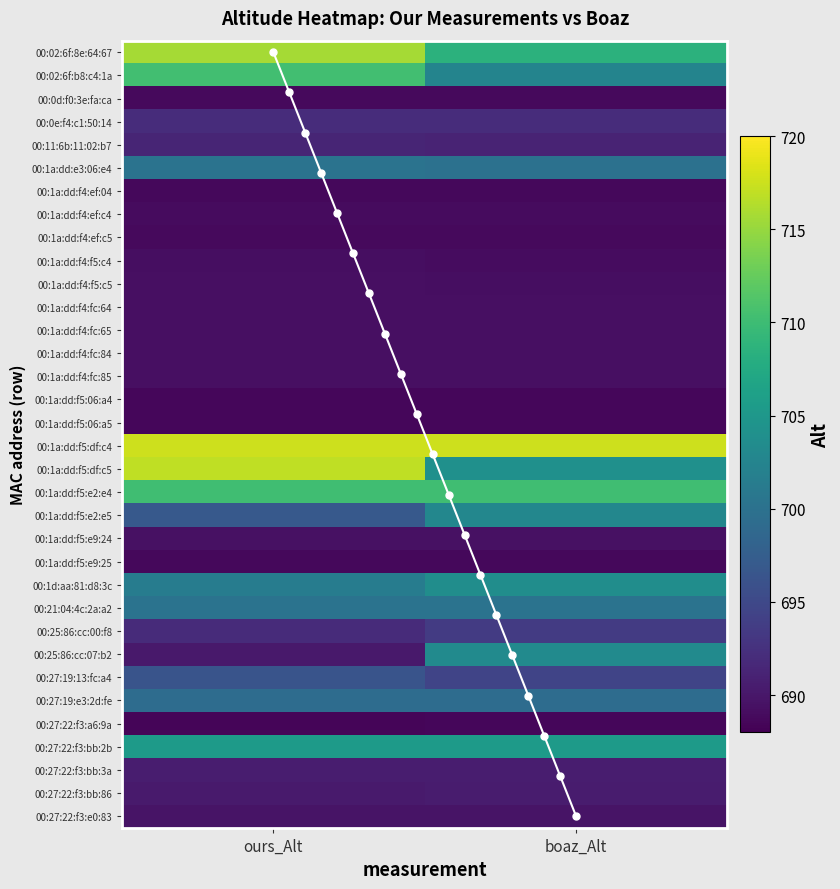

What is the sum of all 00:27:22:f3:a6:9a values?

1377.0